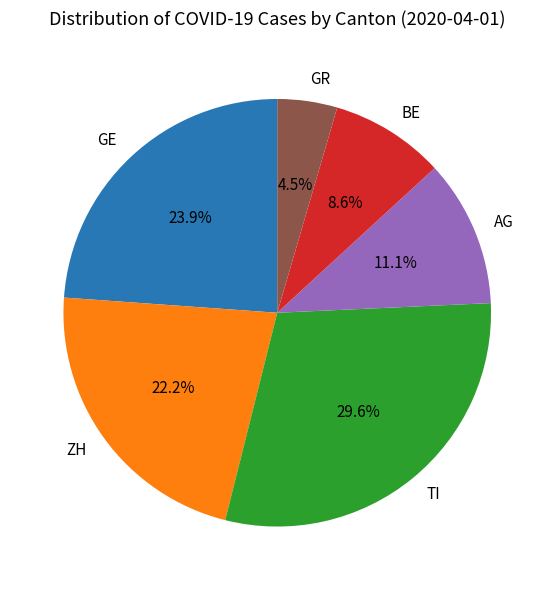

Rank the categories by value from lowest to highest.

GR, BE, AG, ZH, GE, TI